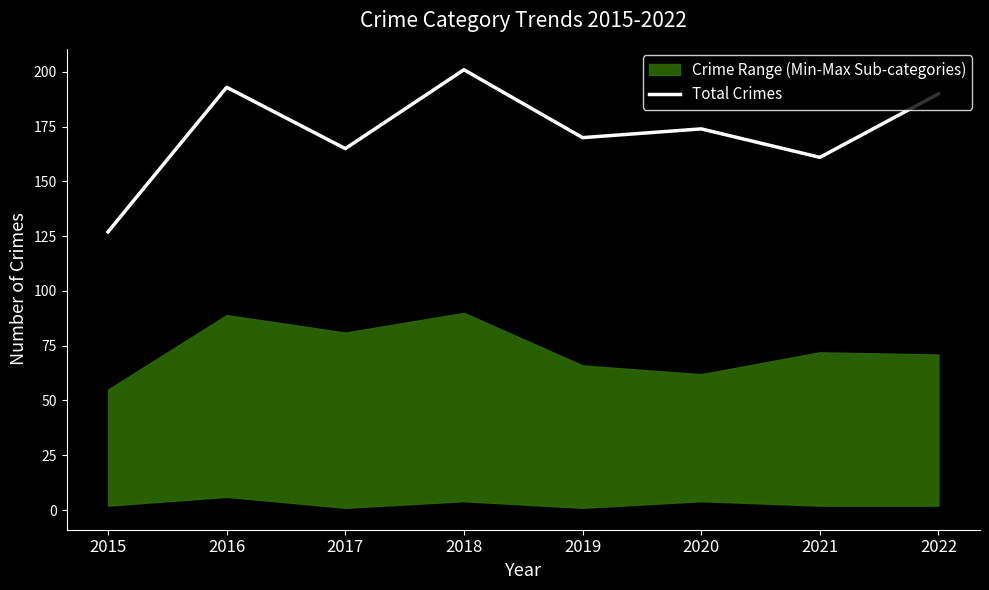

What is the smallest value displayed?

127